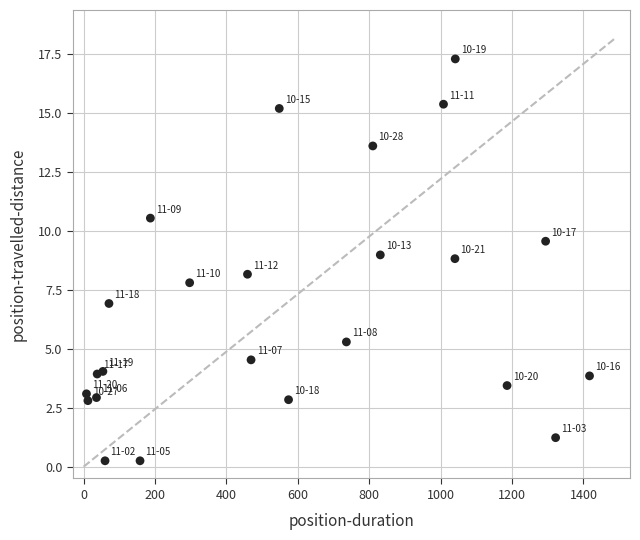

What is the range of X values (max minus min)?

1409.0